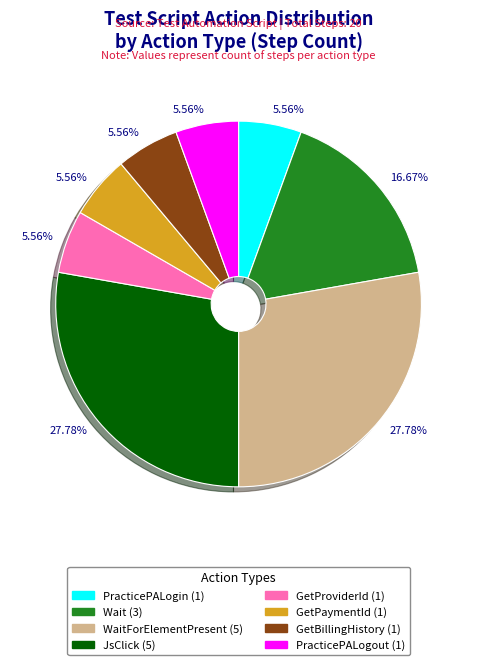

Is there a majority slice in this chart?

No